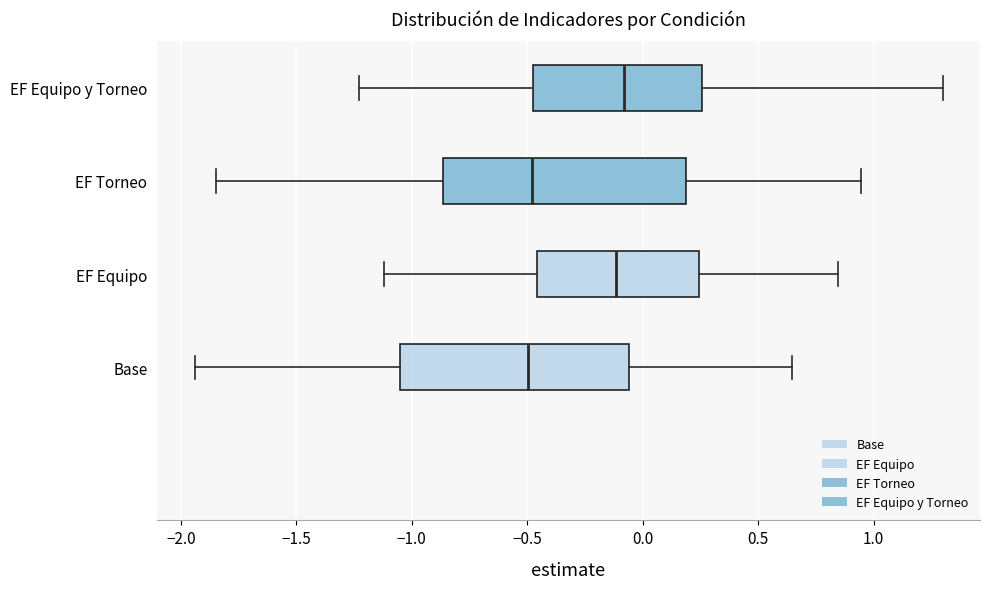

Which box is the widest, from its left edge to its right edge?

EF Torneo